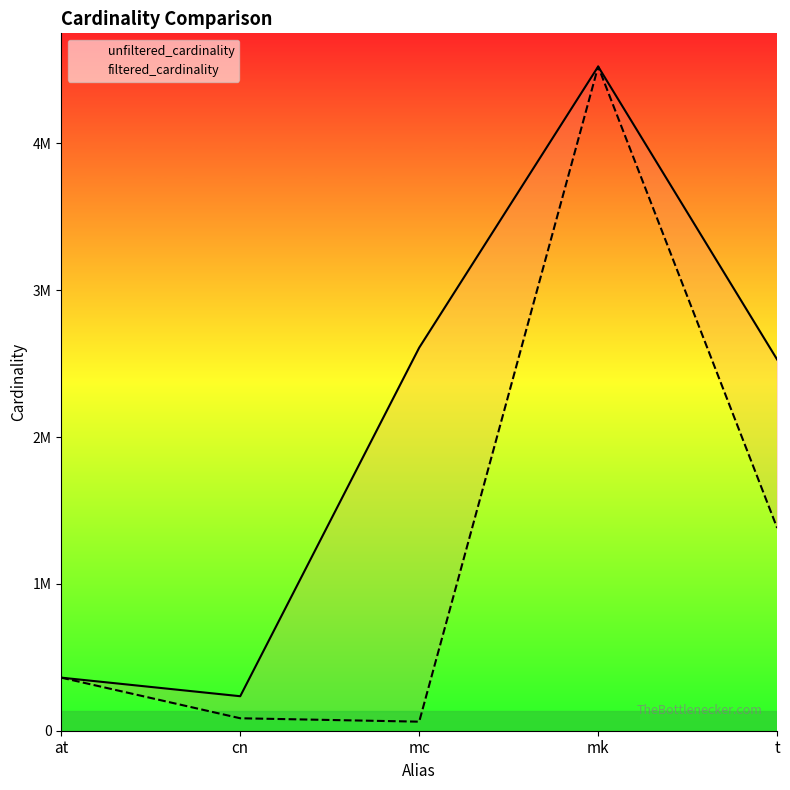

Rank the categories by filtered_cardinality value from highest to lowest.

mk, t, at, cn, mc